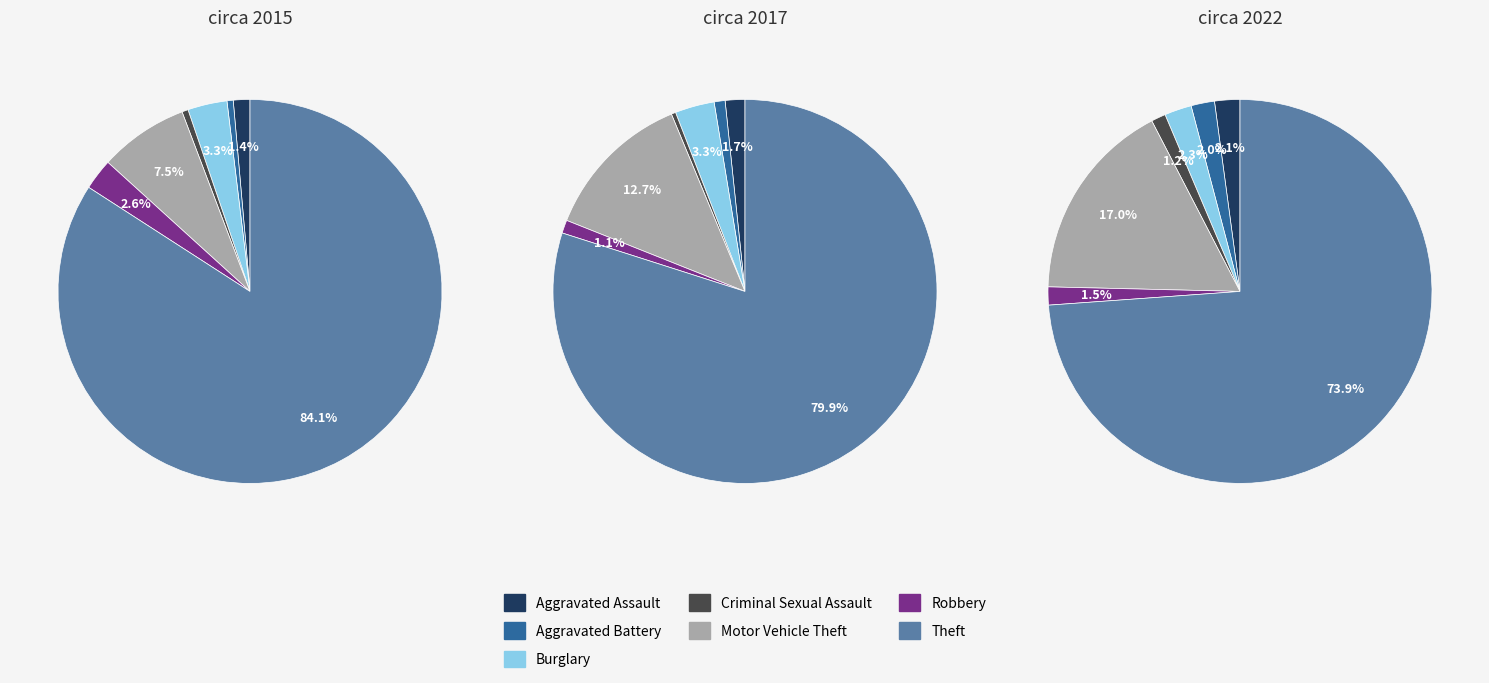

Count the number of slices in the pie.

7